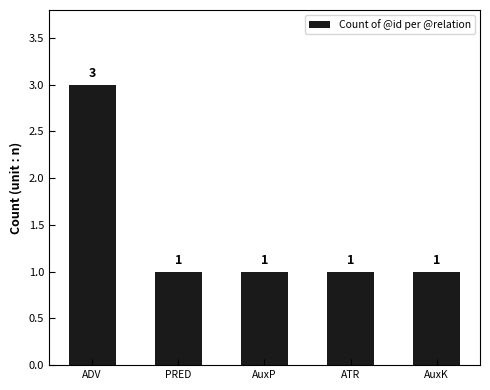

True or false: the data shows 3 at ADV.

True